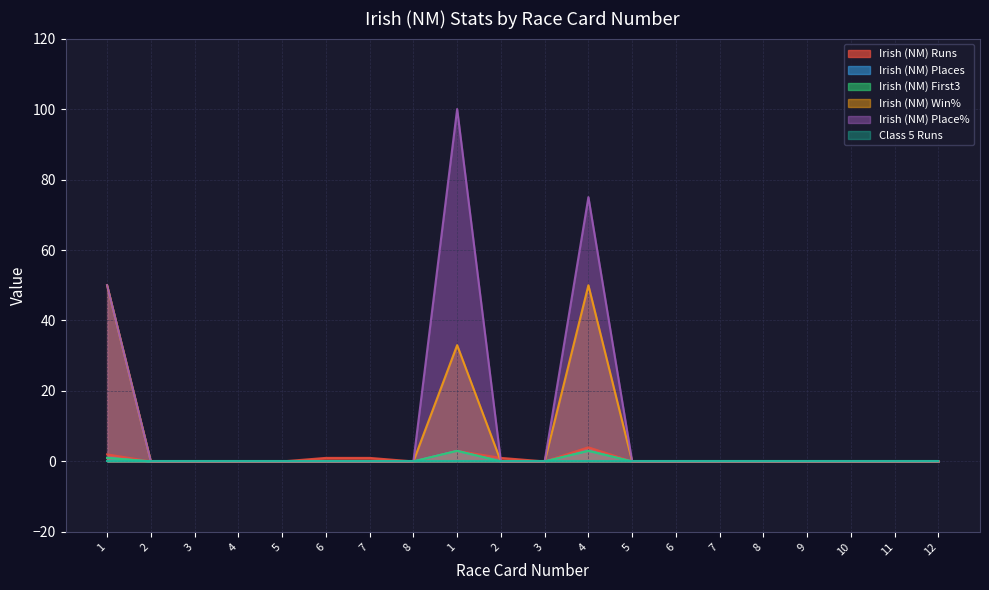

The value of Irish (NM) Runs at 7 is -2. True or false?

False